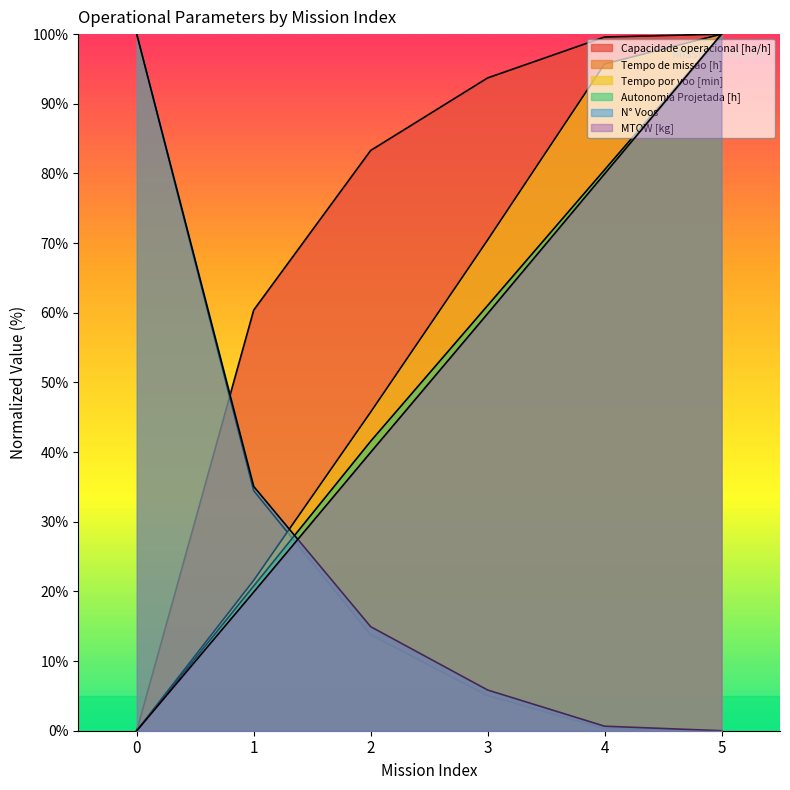

What is the value of the Tempo por voo [min] point at the 2nd from the left?

21.6